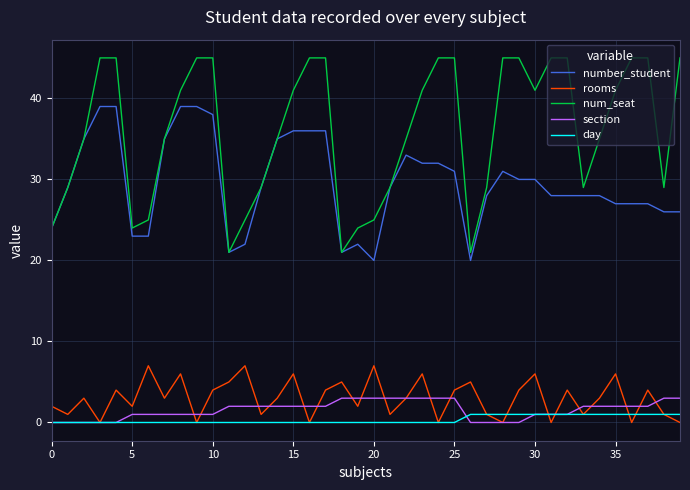

Rank the series by their maximum value, from lowest to highest.

day, section, rooms, number_student, num_seat